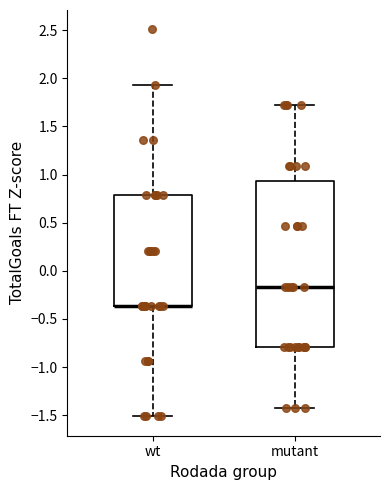

Comparing the boxes themselves (not the whiskers), which one is the tallest?

mutant